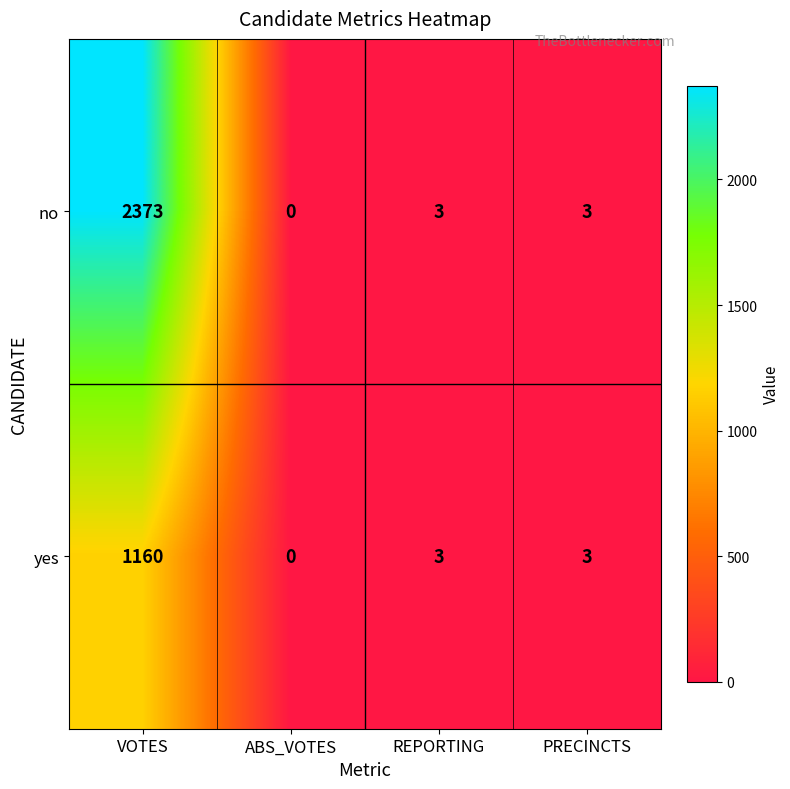

The no series shows 3 at PRECINCTS. True or false?

True